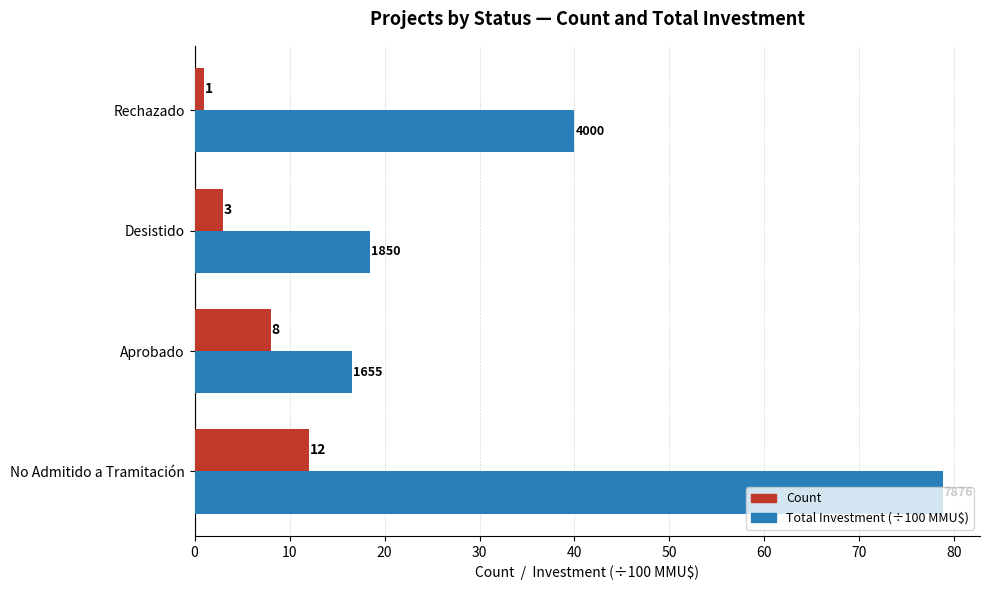

At which category does the chart reach its peak across all series?

No Admitido a Tramitación